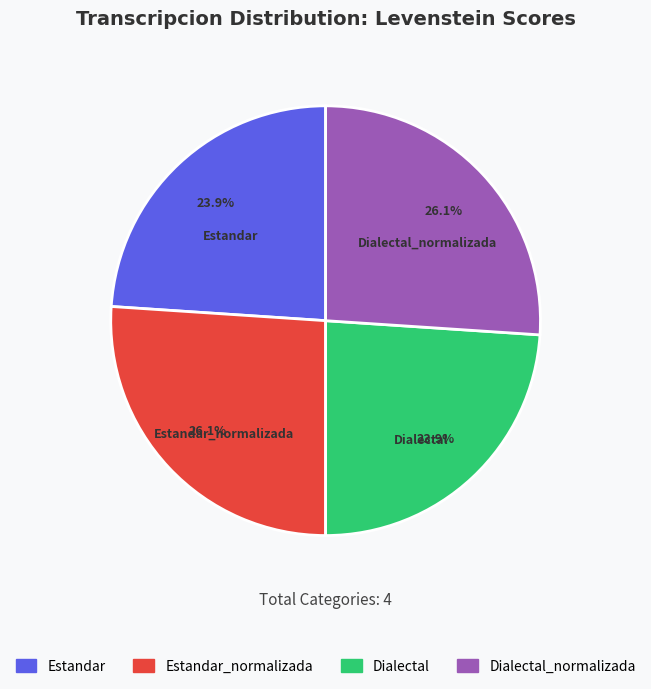

Does any single category account for the majority?

No